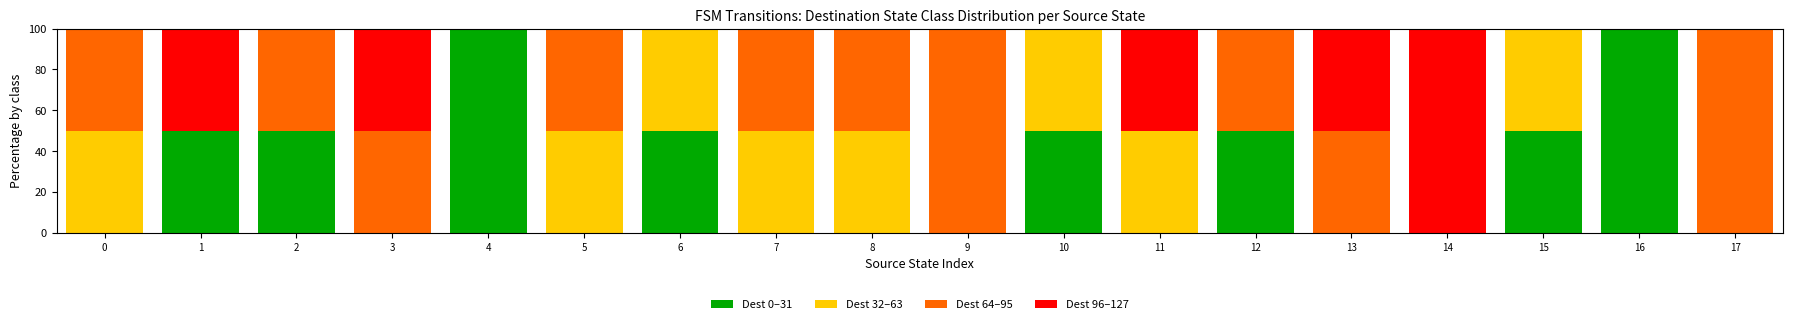

What are all the series names shown in the legend?

Dest 0–31, Dest 32–63, Dest 64–95, Dest 96–127